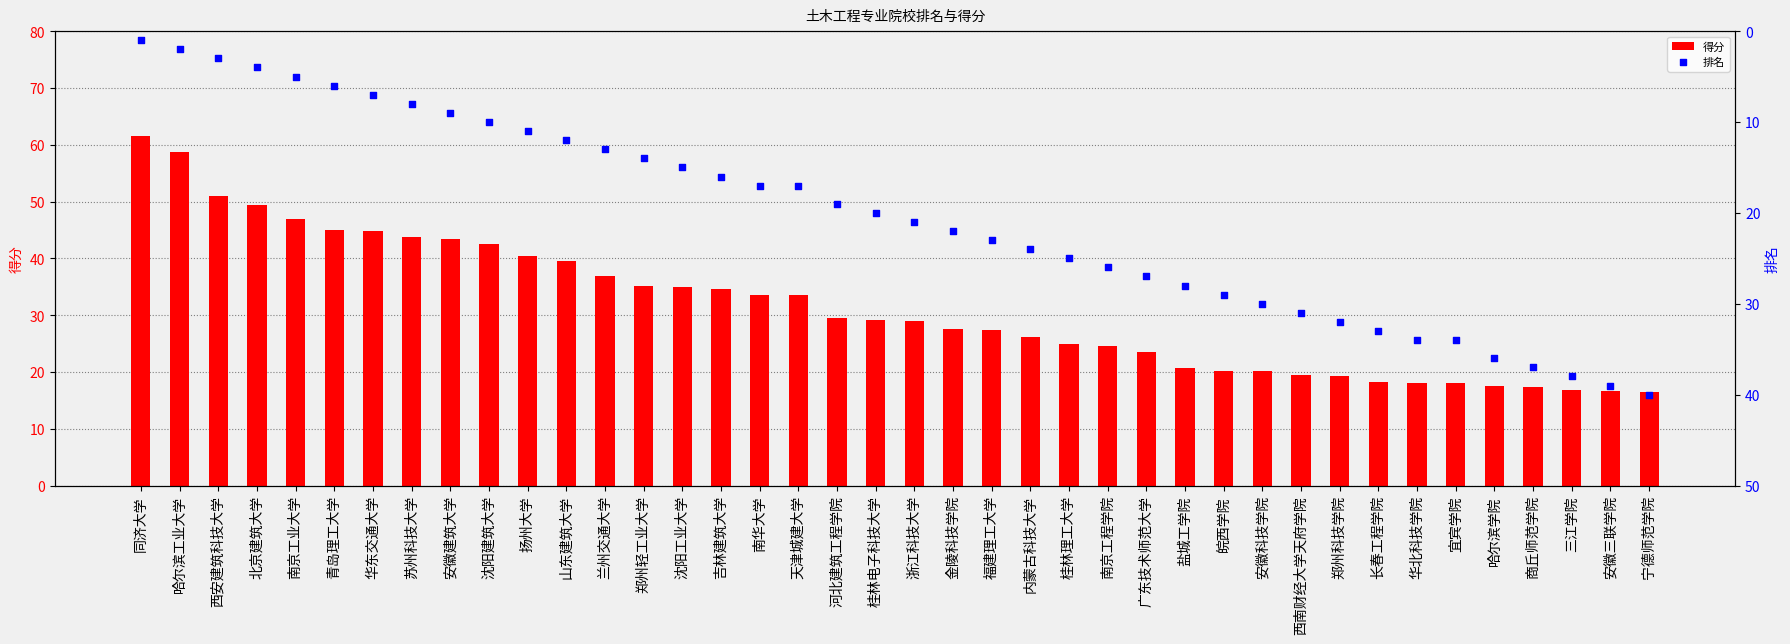

Which series contains the highest Y value?

得分